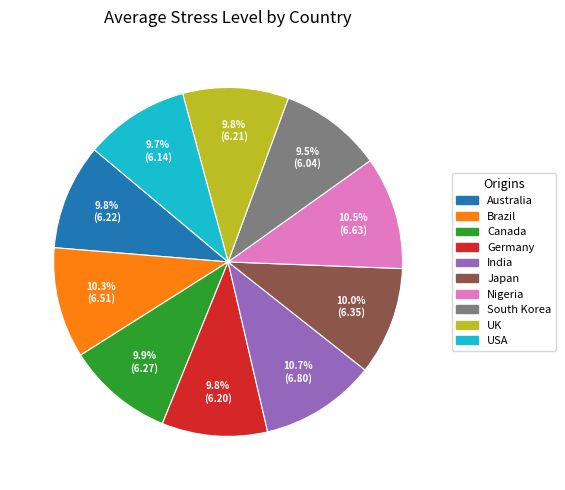

Is South Korea the majority of the pie?

No